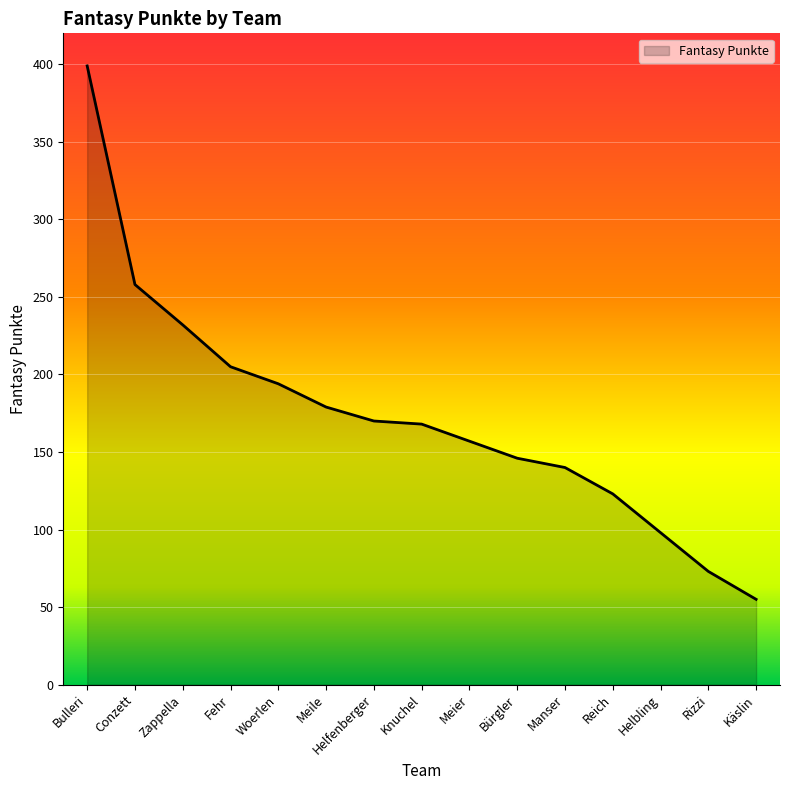

Which category has the highest value across all series?

Bulleri